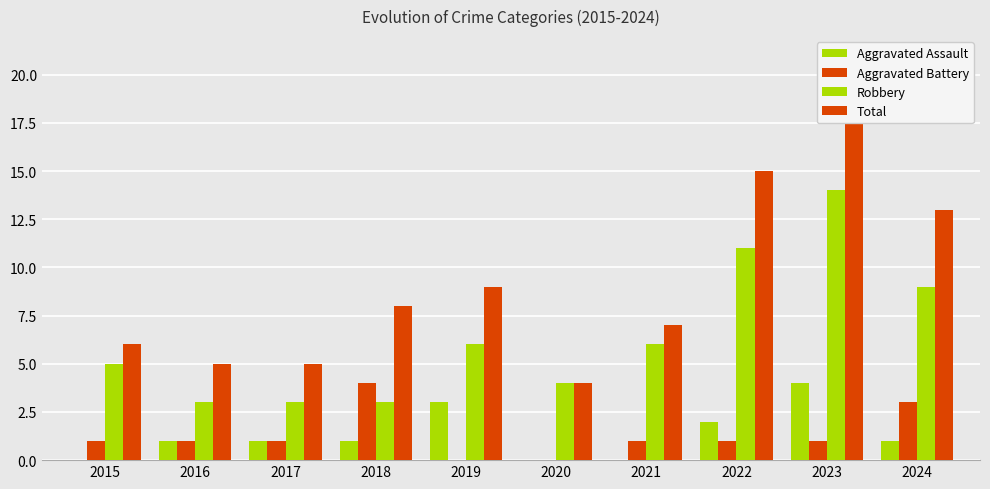

What is the sum of the Robbery values at 2015 and 2021?

11